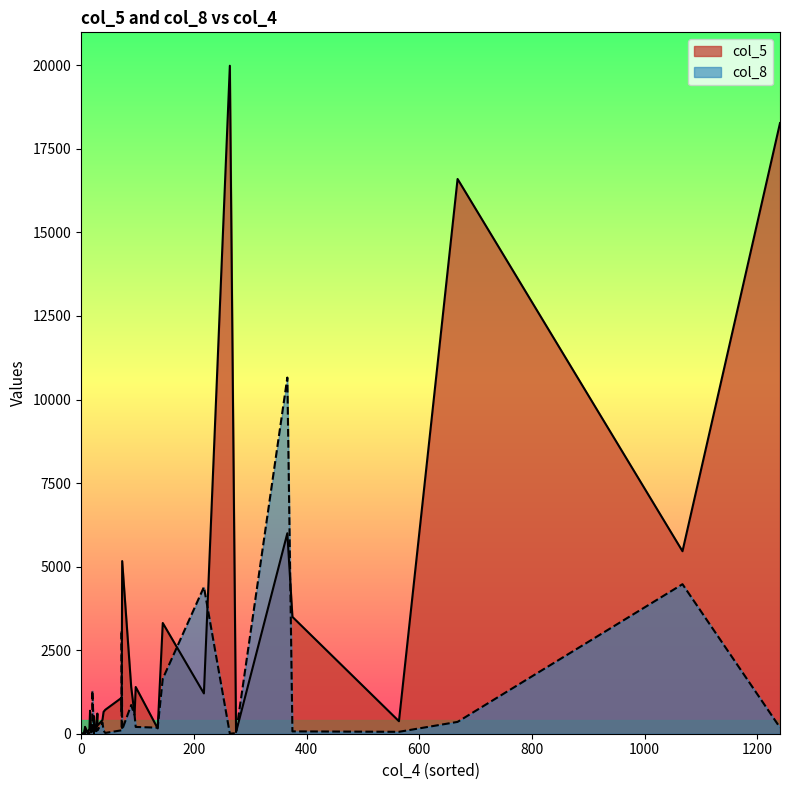

What is the spread (max minus min) of values at 14?

115